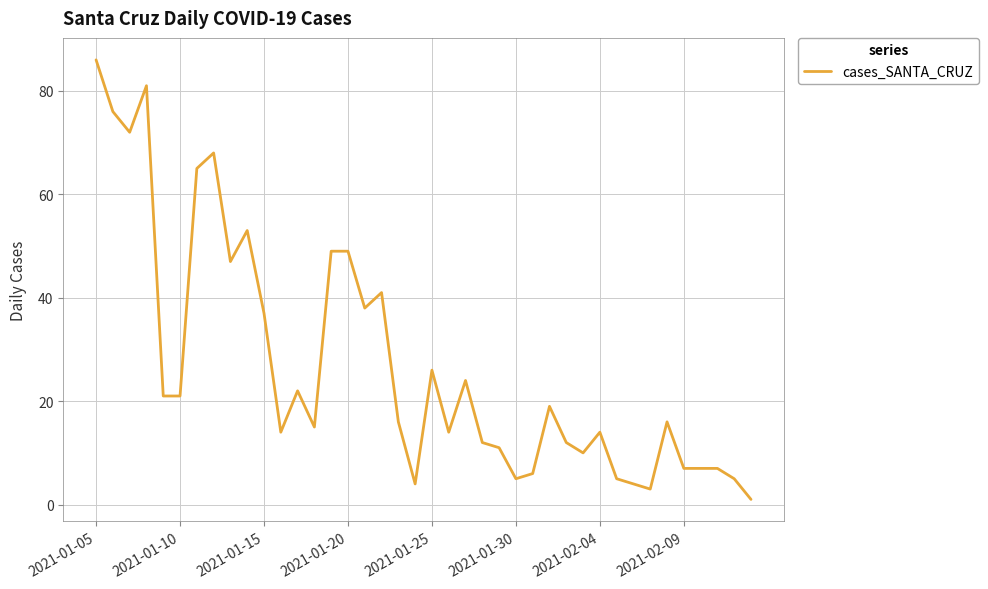

What is the greatest value displayed?

86